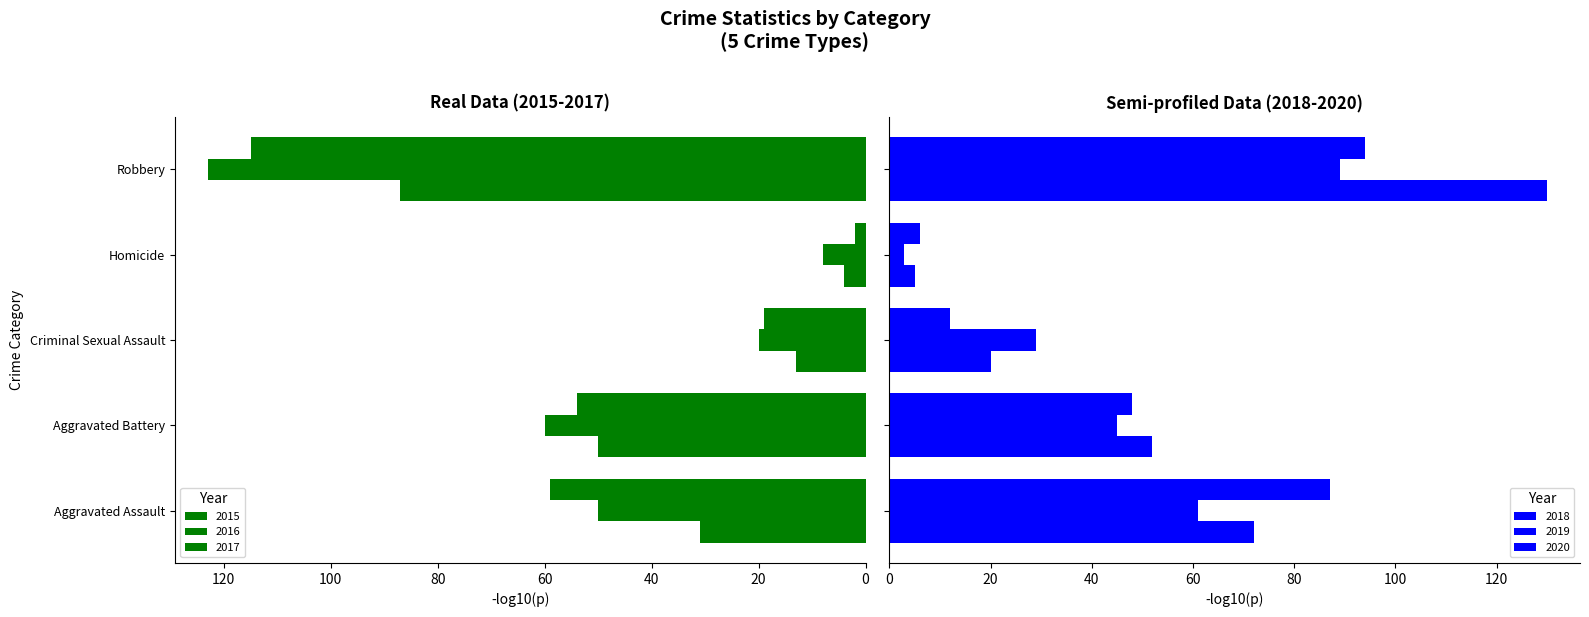

What is the total value across all series at Robbery?

638